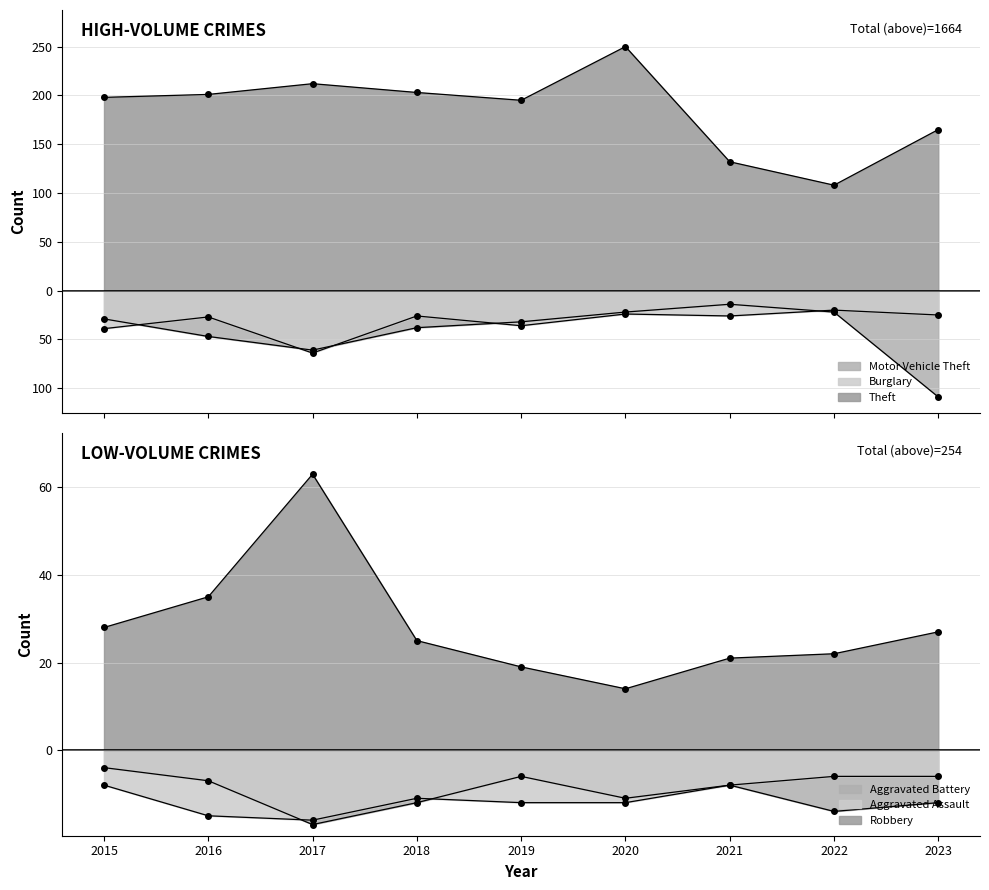

What is the spread (max minus min) of values at 2021?

158